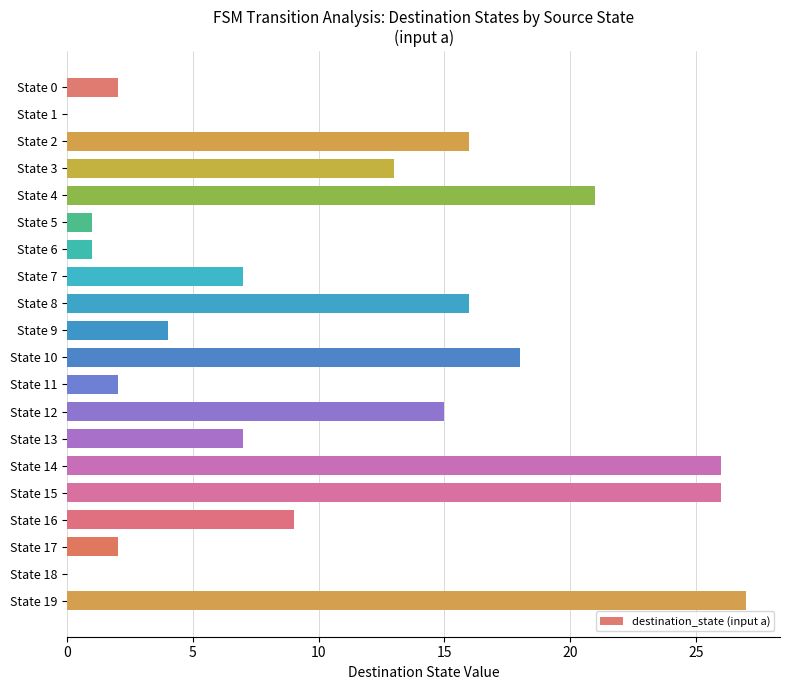

Reading top to bottom, what are all the values shown in this chart?

State 0=2	State 1=0	State 2=16	State 3=13	State 4=21	State 5=1	State 6=1	State 7=7	State 8=16	State 9=4	State 10=18	State 11=2	State 12=15	State 13=7	State 14=26	State 15=26	State 16=9	State 17=2	State 18=0	State 19=27